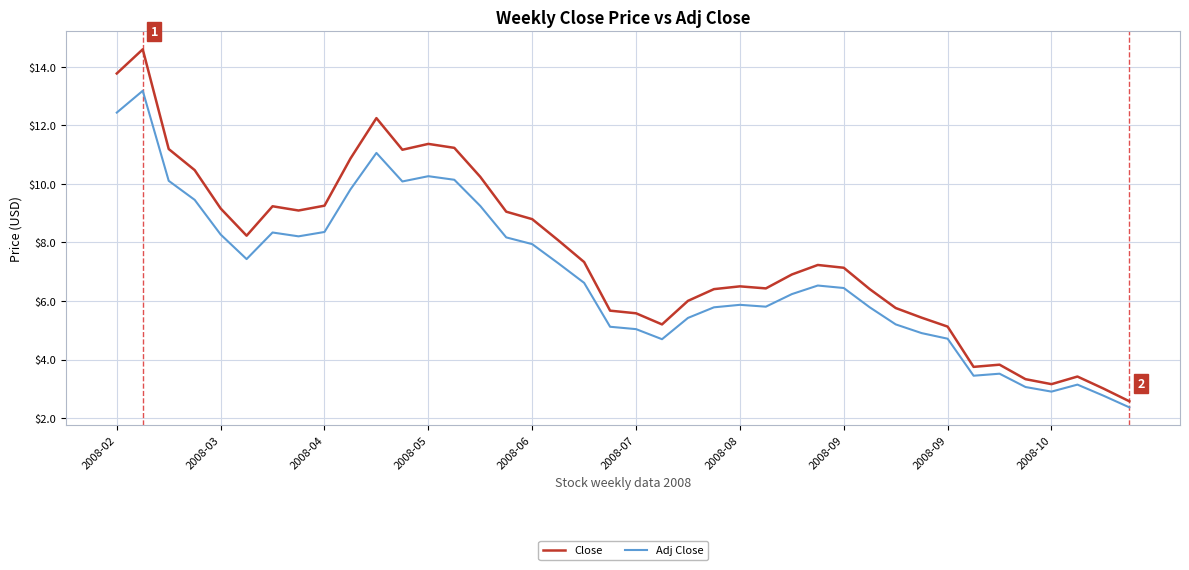

What is the maximum value shown in the chart?

14.6